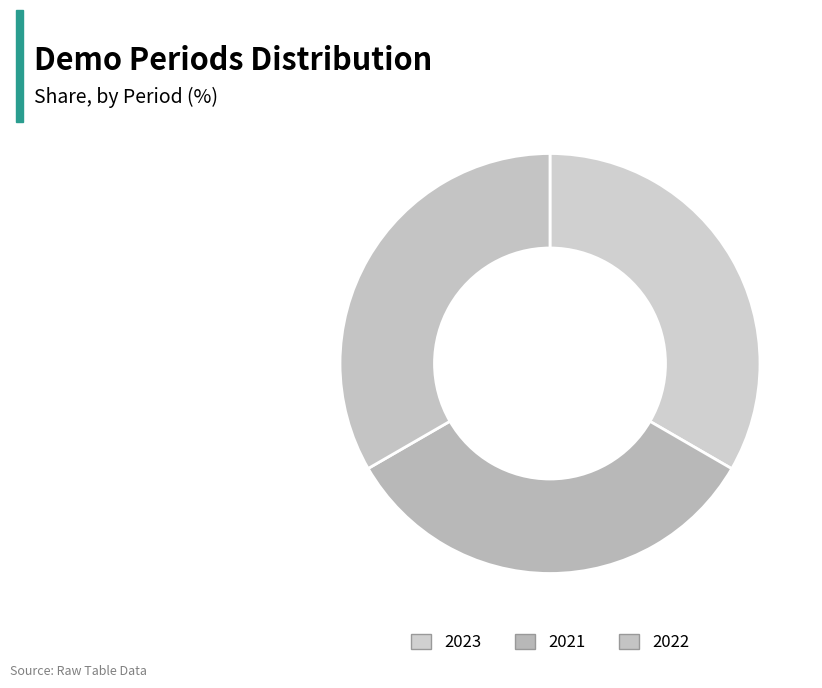

Do 2021 and 2023 together represent more than half of the pie?

Yes